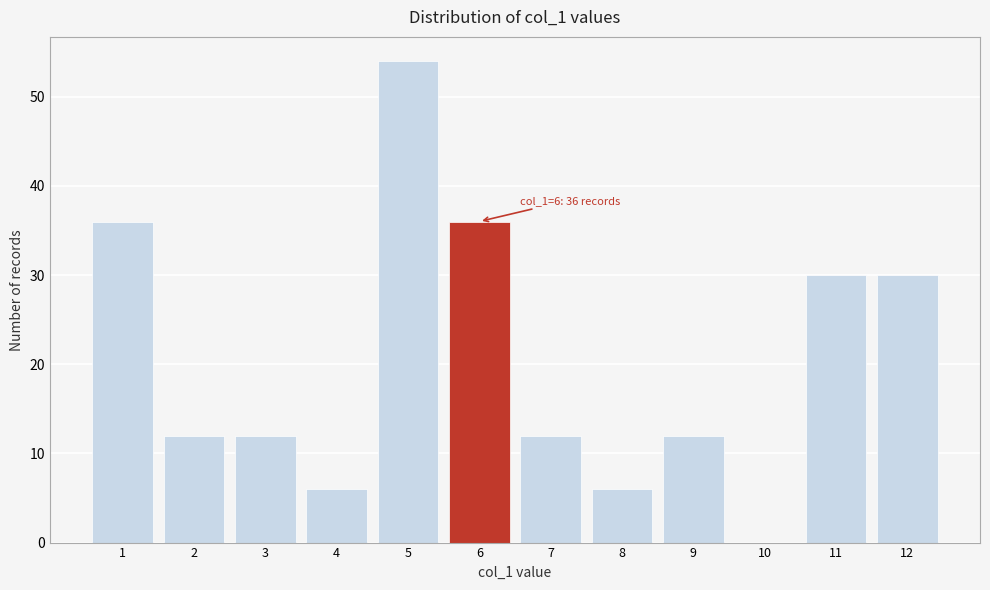

Which range on the x-axis has the tallest bar?

4.5 to 5.5